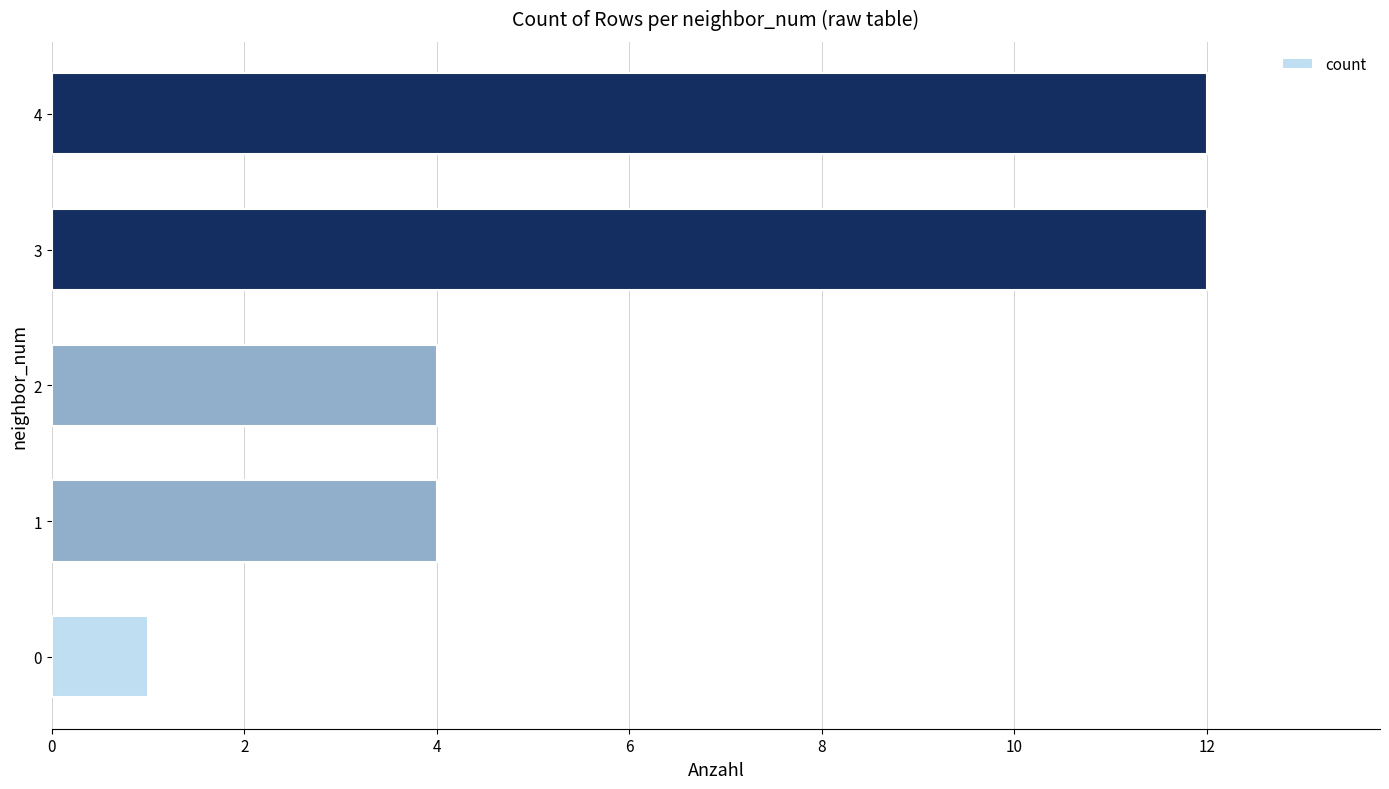

What is the difference between the values at 2 and 0?

3